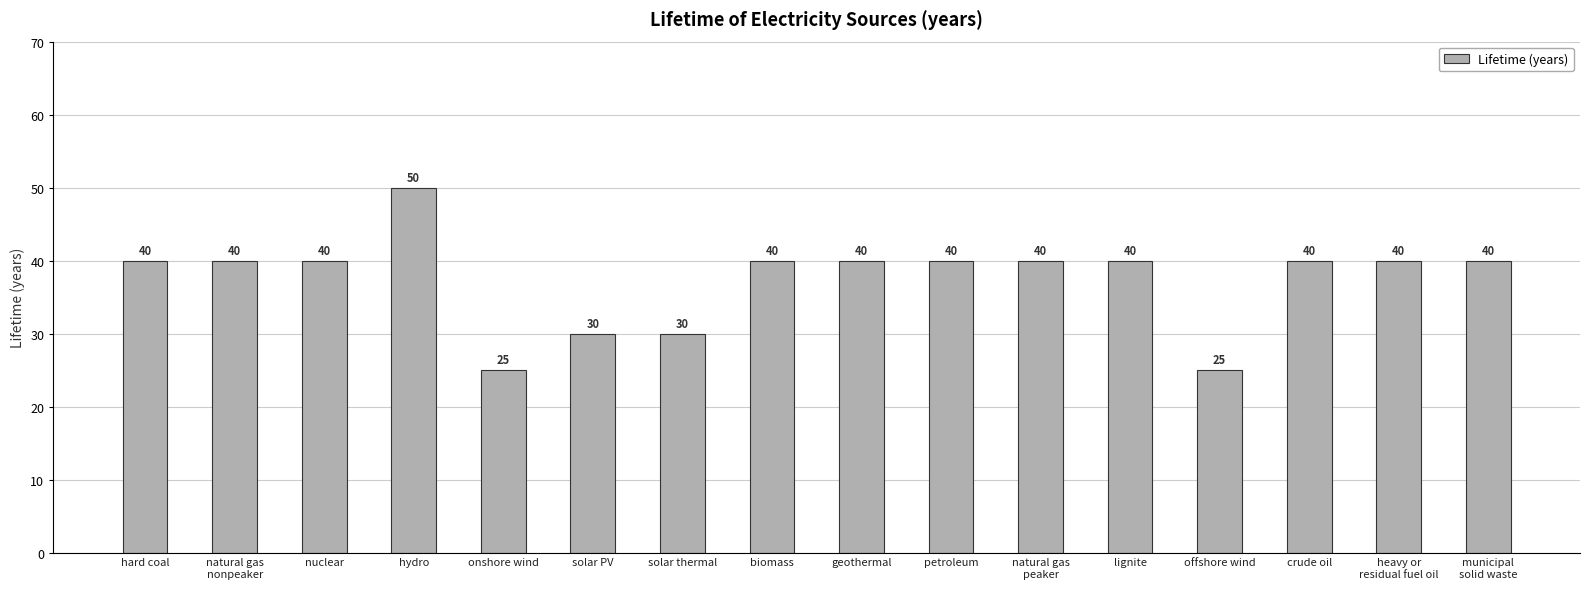

The chart shows a value of 66 at heavy or
residual fuel oil. True or false?

False